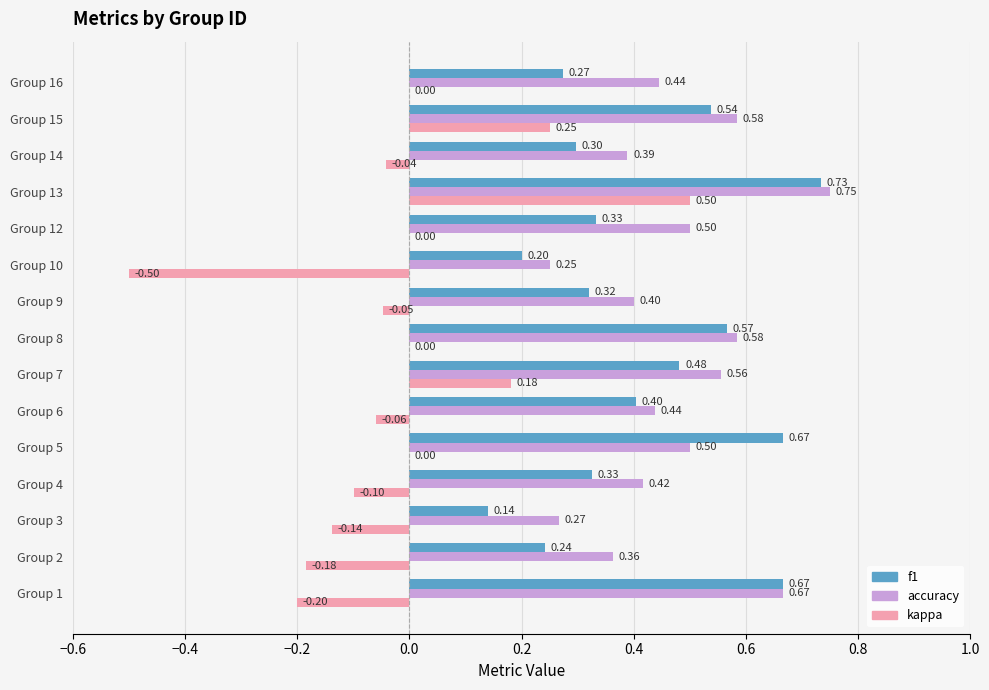

What is the average value of the accuracy series?

0.5